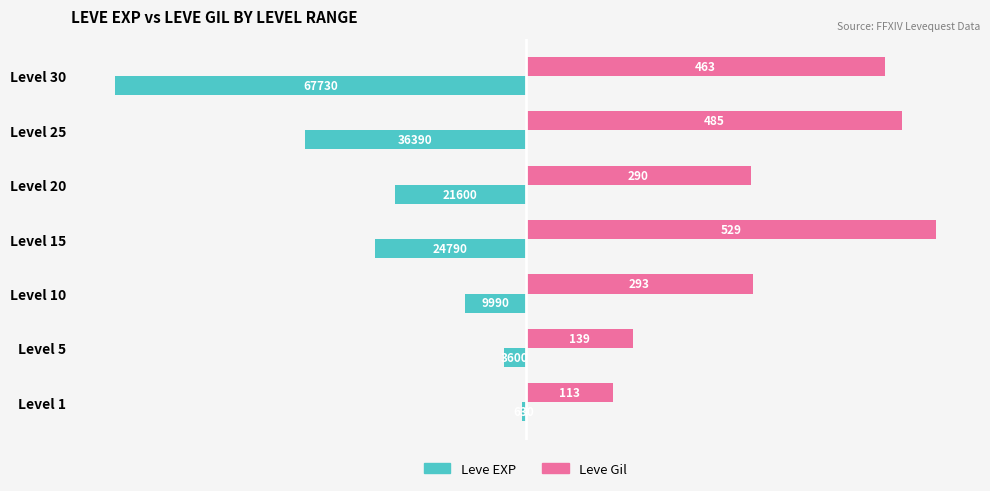

What are all the series names shown in the legend?

Leve EXP, Leve Gil